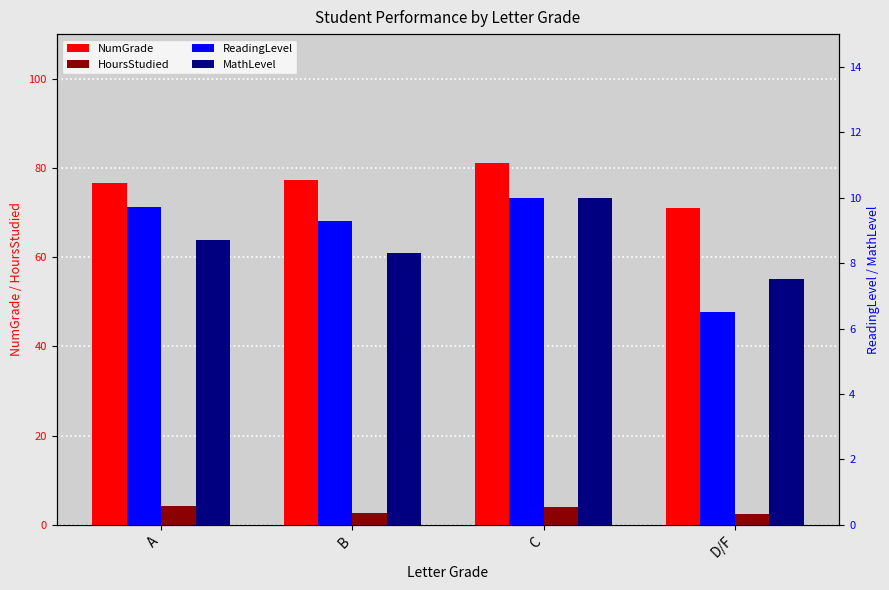

What is the label of the 2nd bar from the right?

C